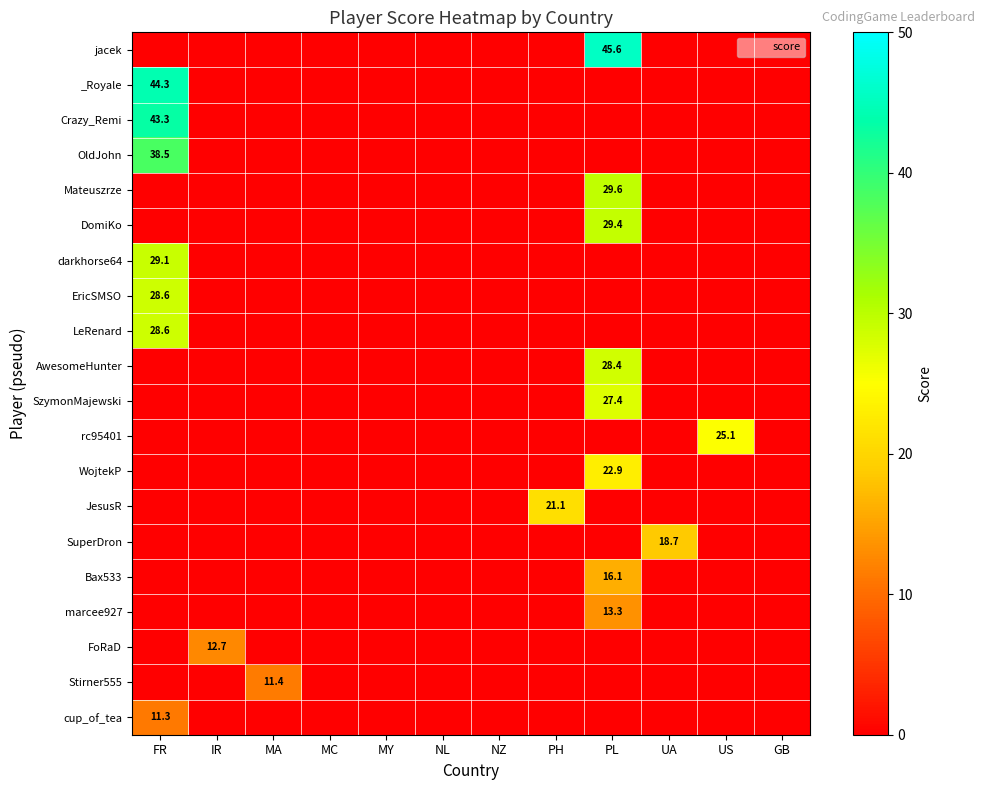

How many positive values does the SuperDron series have?

1